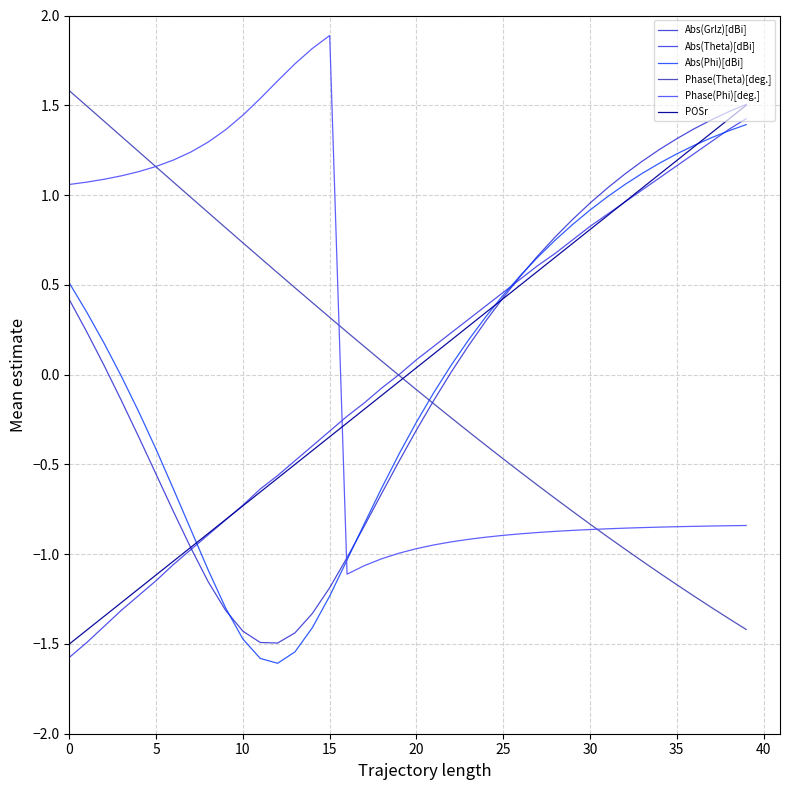

What are all the series names shown in the legend?

Abs(Grlz)[dBi], Abs(Theta)[dBi], Abs(Phi)[dBi], Phase(Theta)[deg.], Phase(Phi)[deg.], POSr